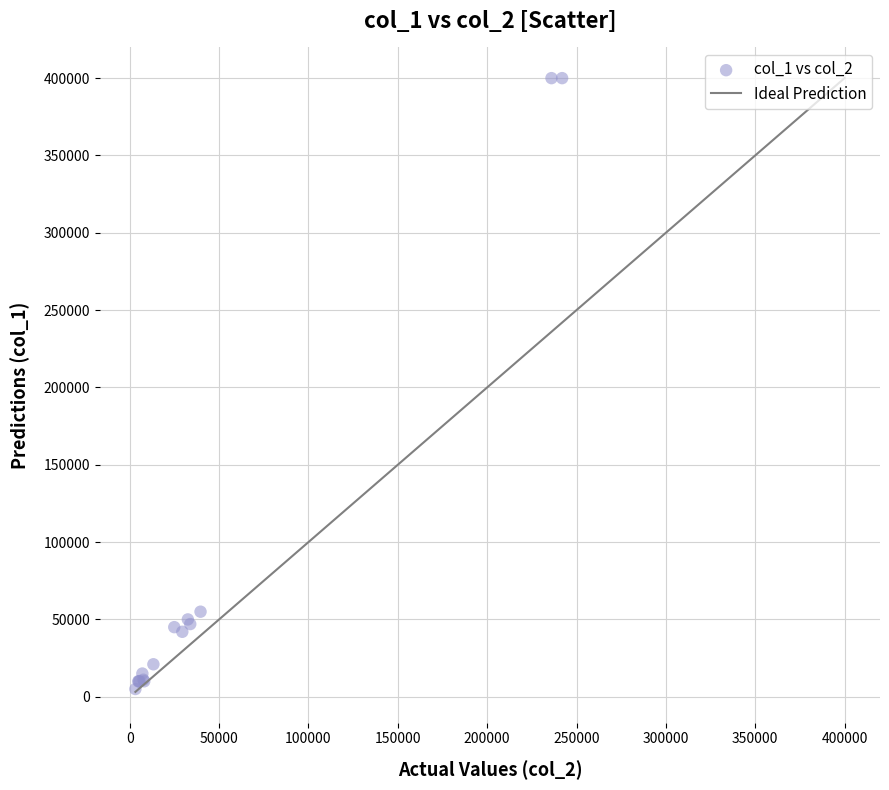

What Y value in the scatter plot is closest to 202500?

55000